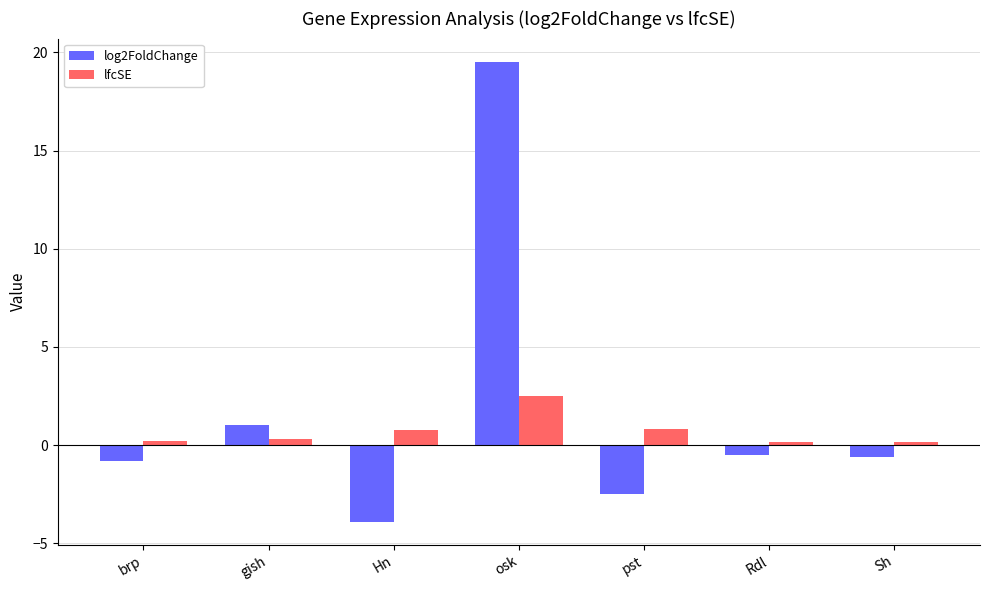

Which series has the largest total across all categories?

log2FoldChange